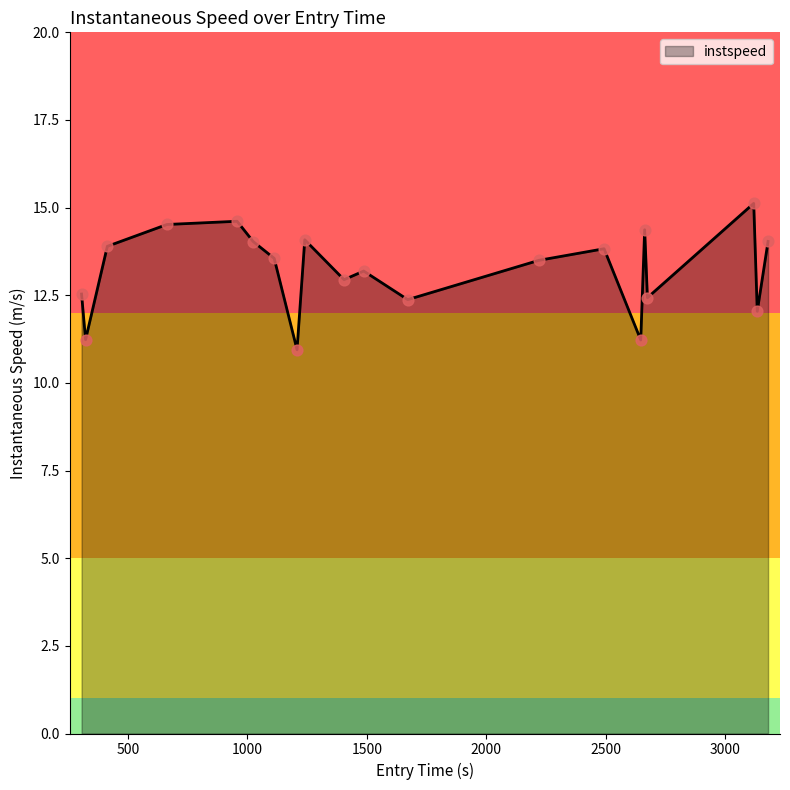

What is the greatest value displayed?

15.1